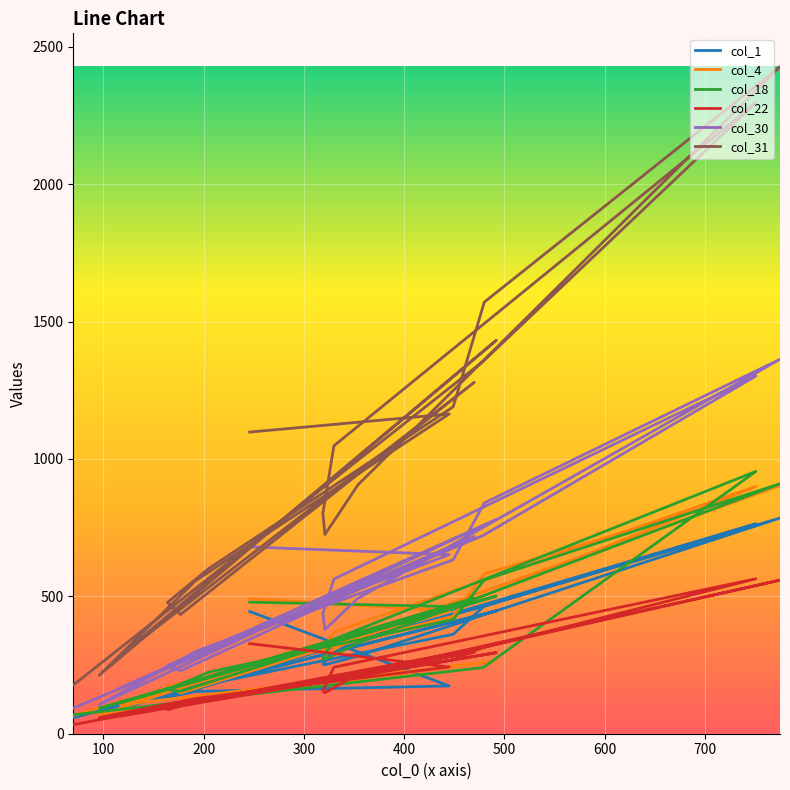

What is the minimum value shown in the chart?

33